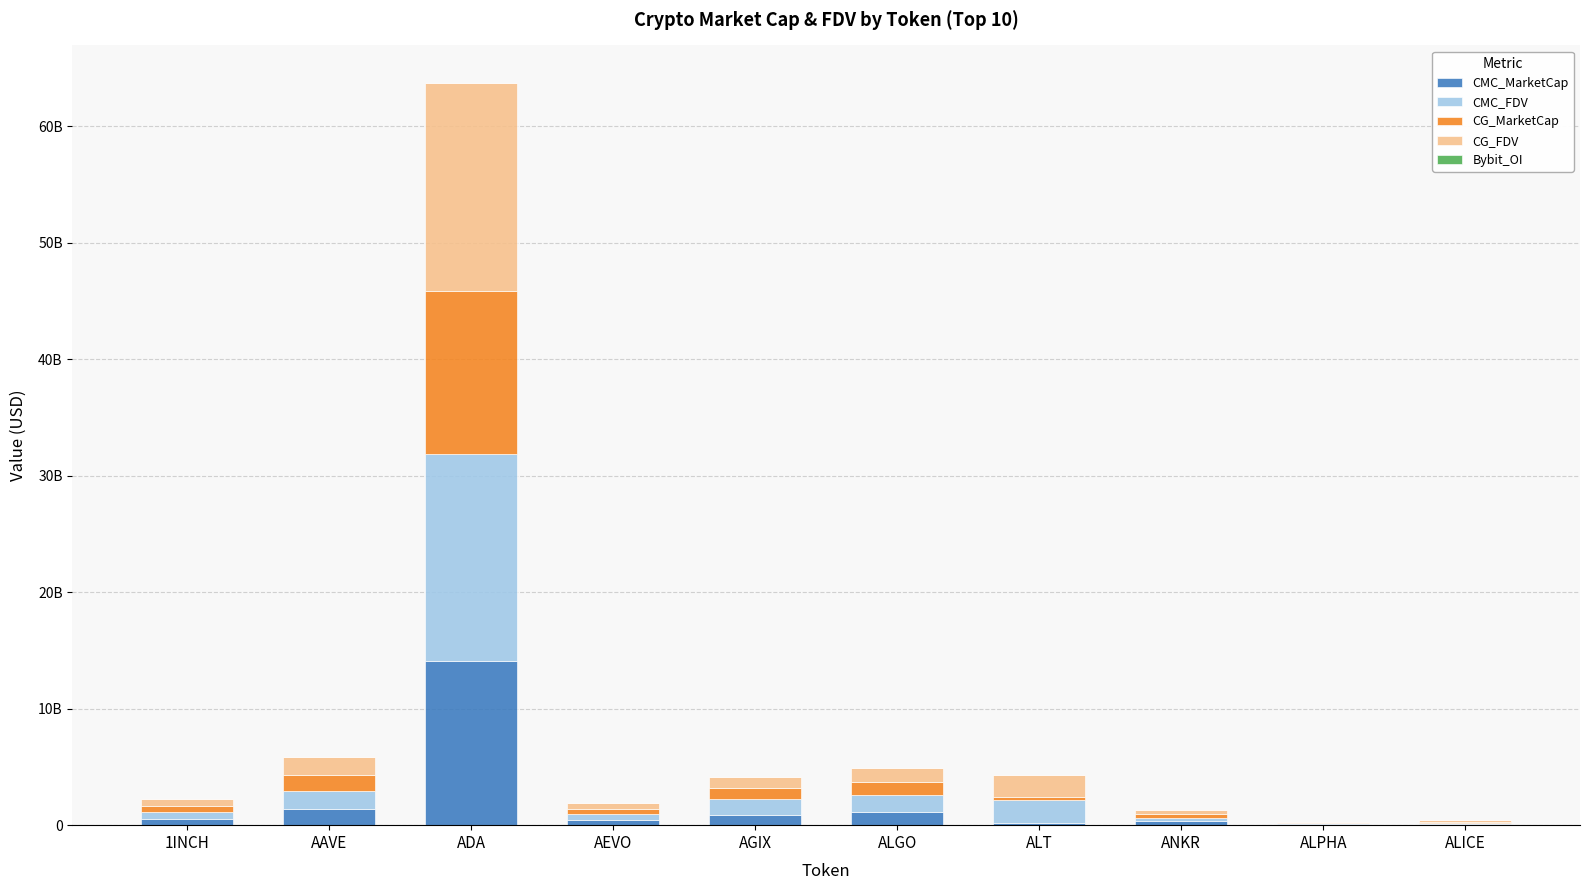

Which series changed the most between ALGO and ALICE?

CMC_FDV